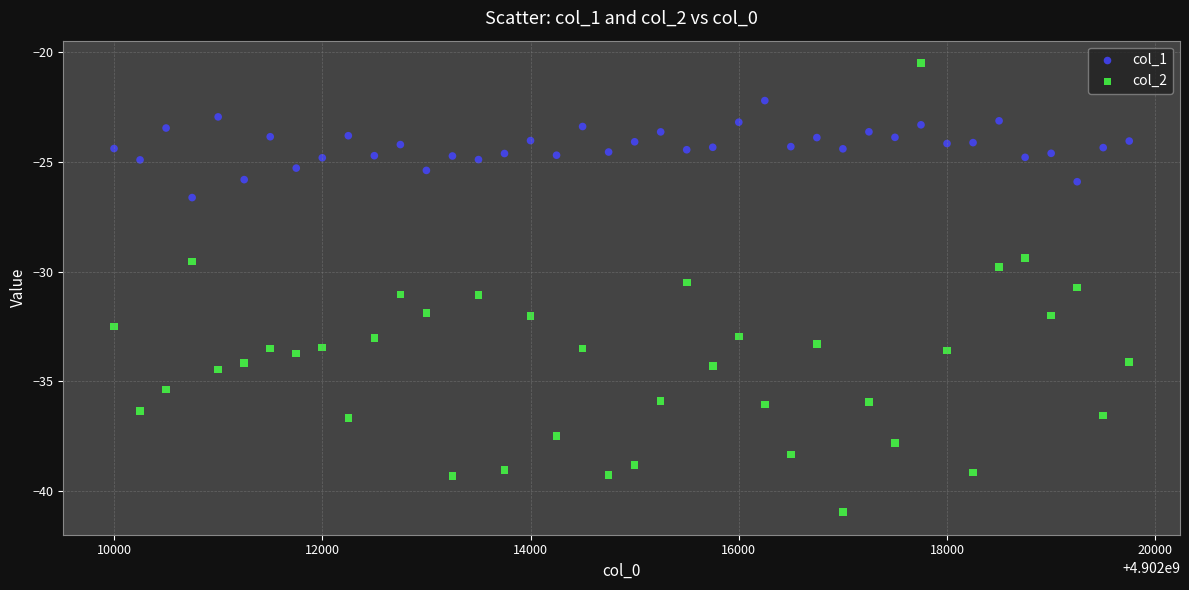

Which series contains the lowest Y value?

col_2